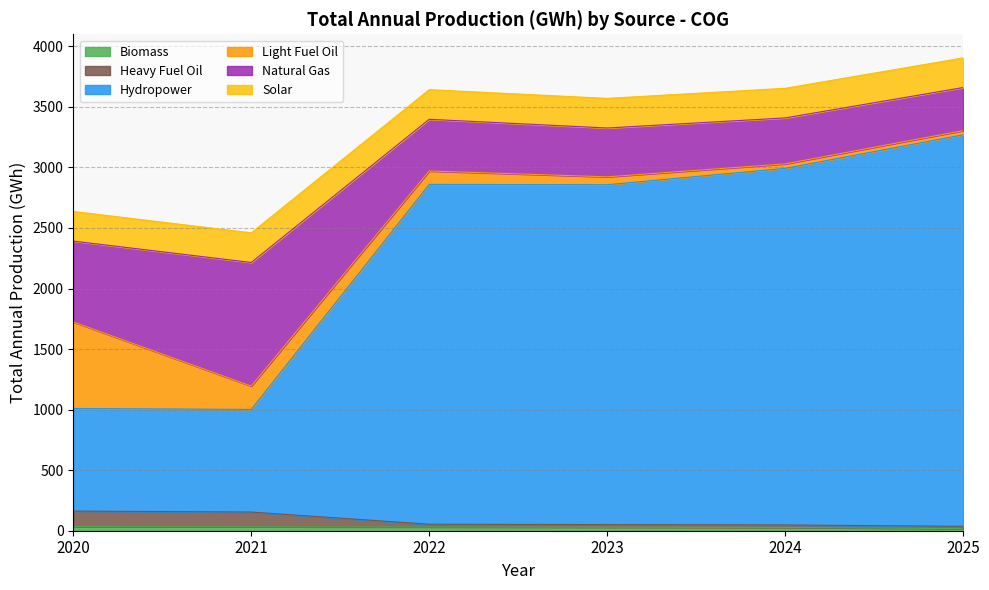

At which category does the chart reach its peak across all series?

2025